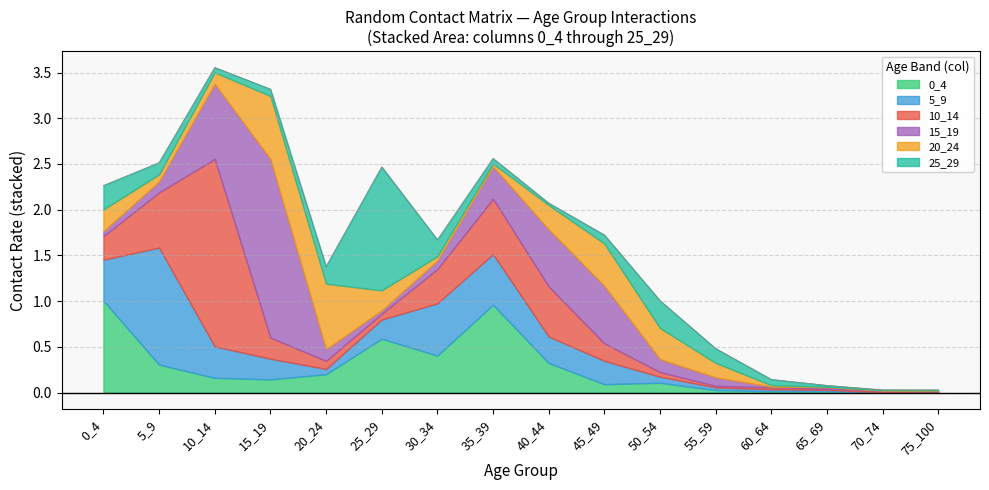

Is the value of 20_24 at 10_14 greater than the value of 15_19 at 10_14?

No